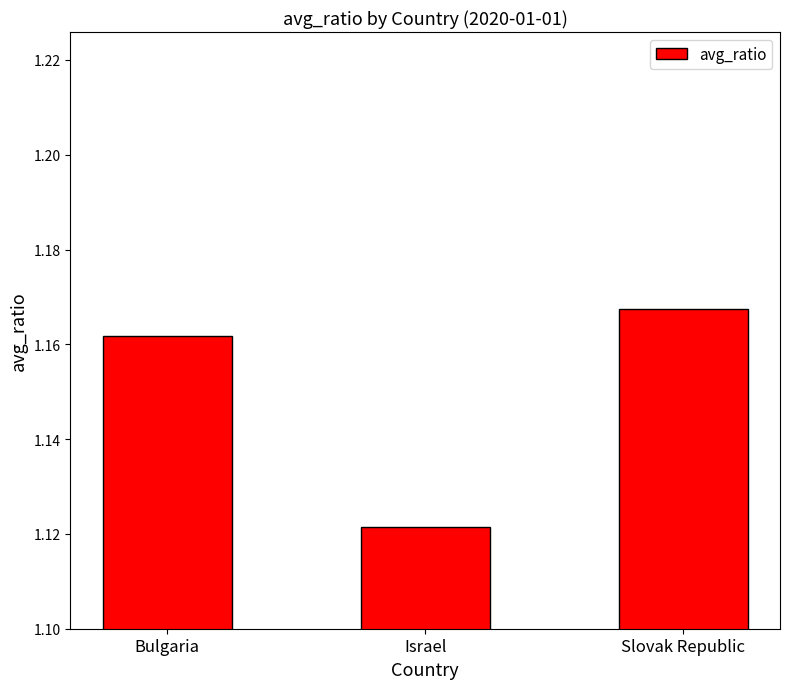

What is the label of the 3rd bar from the left?

Slovak Republic